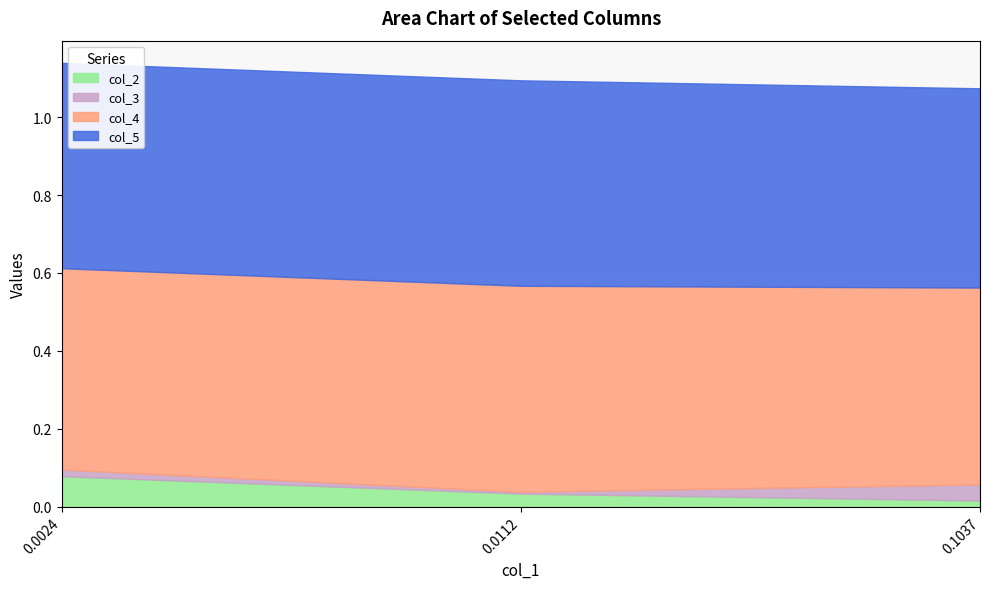

What is the spread (max minus min) of values at 0.0024?

0.5